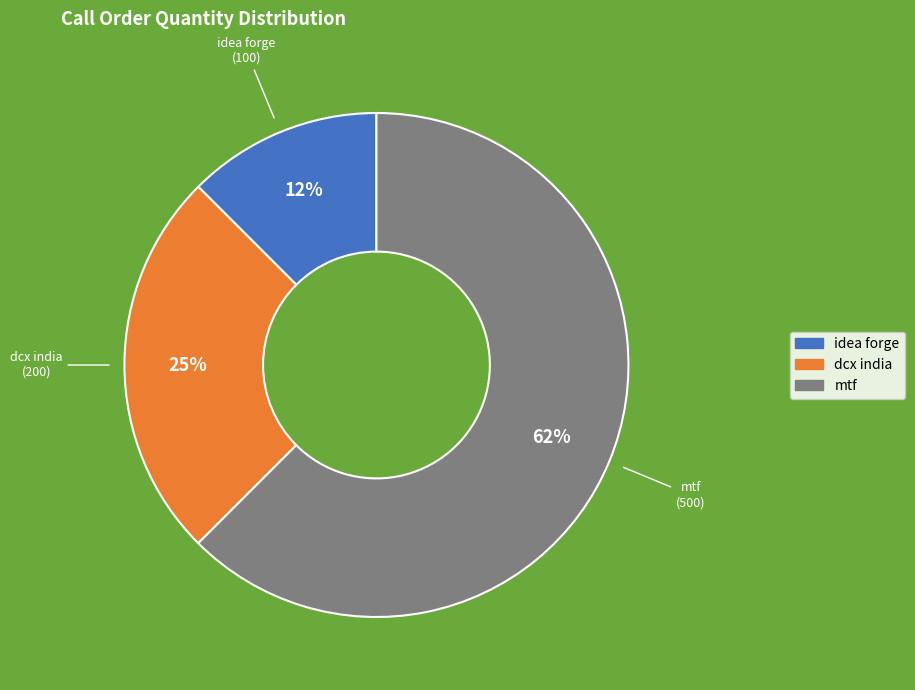

To the nearest percent, what is the average slice percentage?

33%